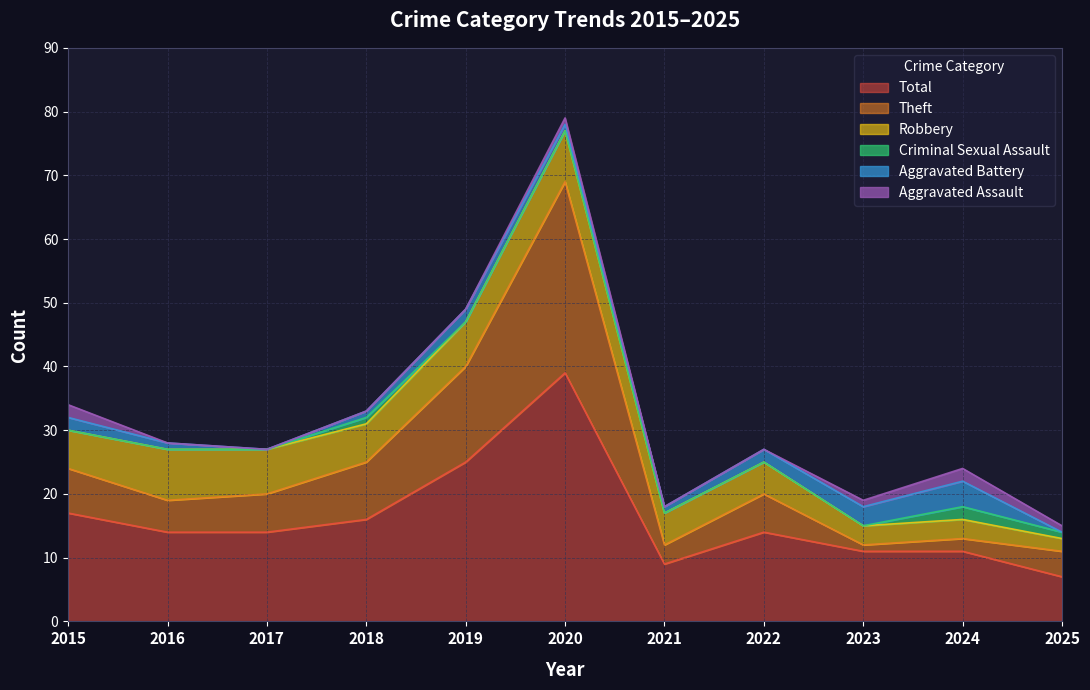

What is the label of the 12th point from the right?

2015